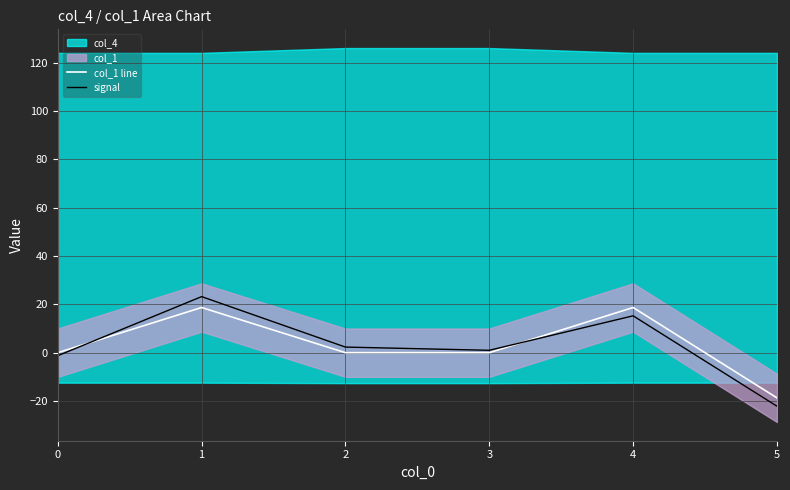

Reading right to left, list all the values displayed in this chart.

col_1 line: 5=-18.7	4=18.7	3=-0.0	2=0.0	1=18.7	0=0.0
signal: 5=-22.1	4=15.3	3=1.0	2=2.3	1=23.2	0=-1.3